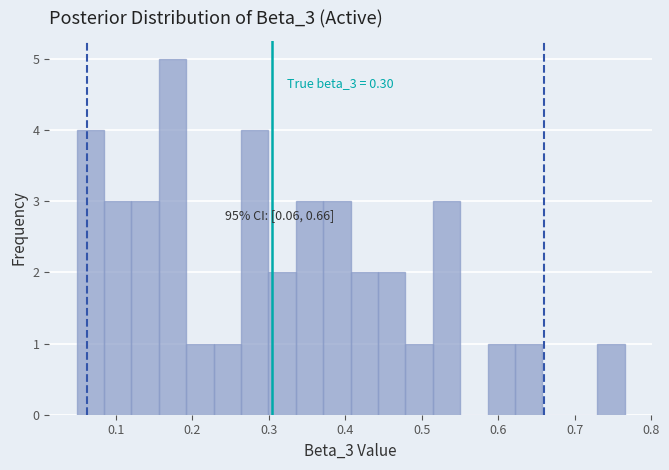

Read against the x-axis, roughly where is the centre of the tallest bar?

0.17